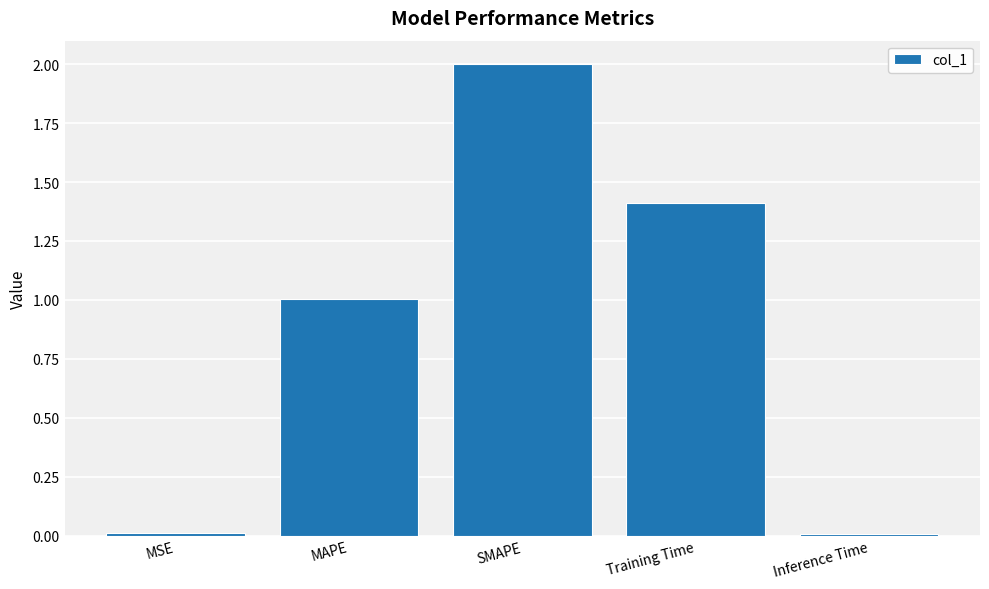

What is the maximum value shown in the chart?

2.0